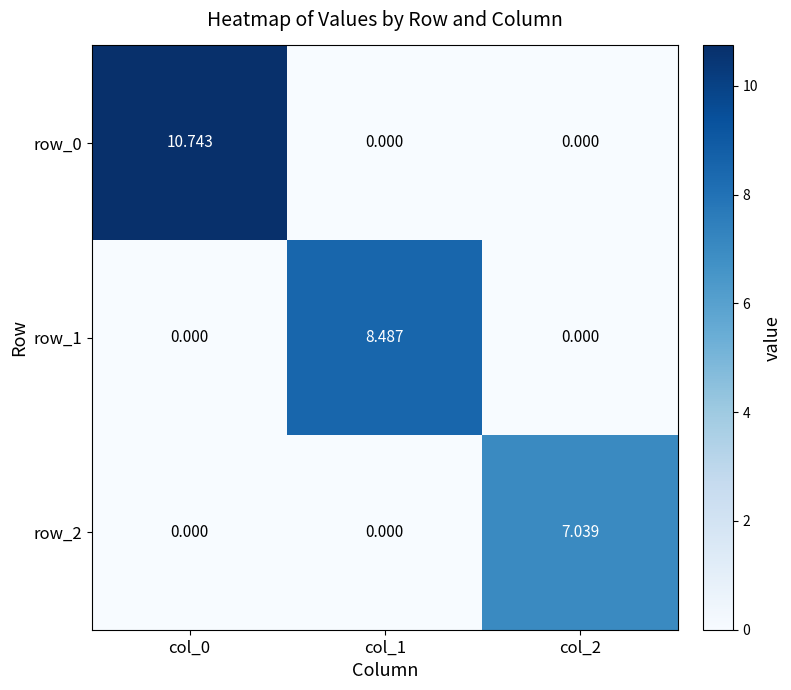

The row_0 series shows 18.9 at col_0. True or false?

False